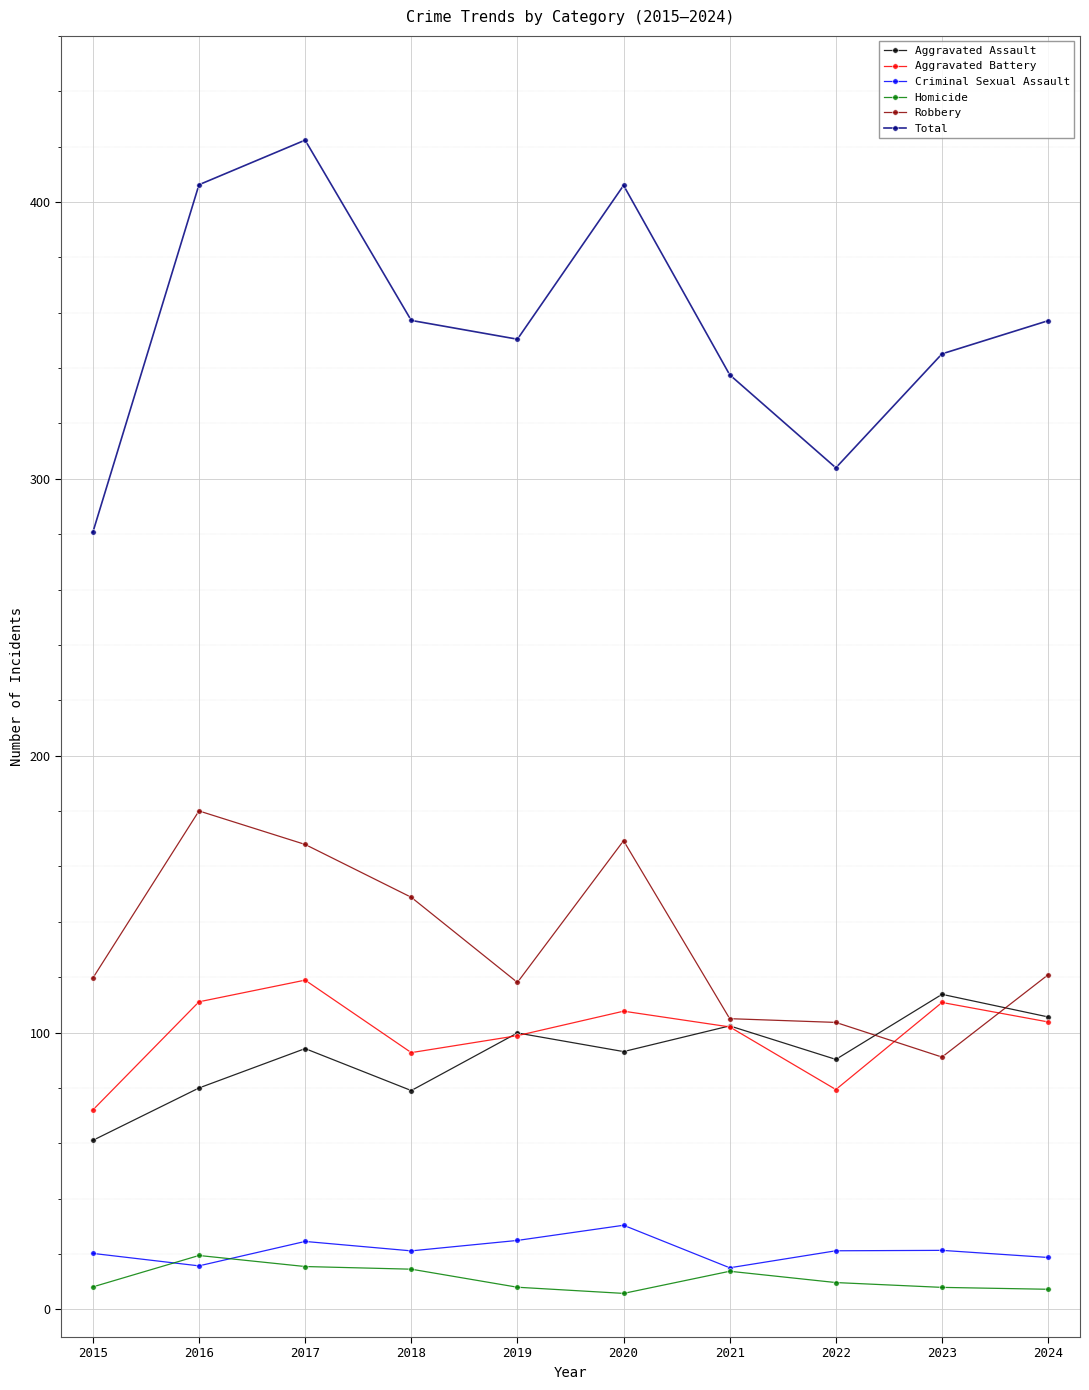

In Aggravated Assault, how many points are higher than both neighbors (excluding endpoints)?

4